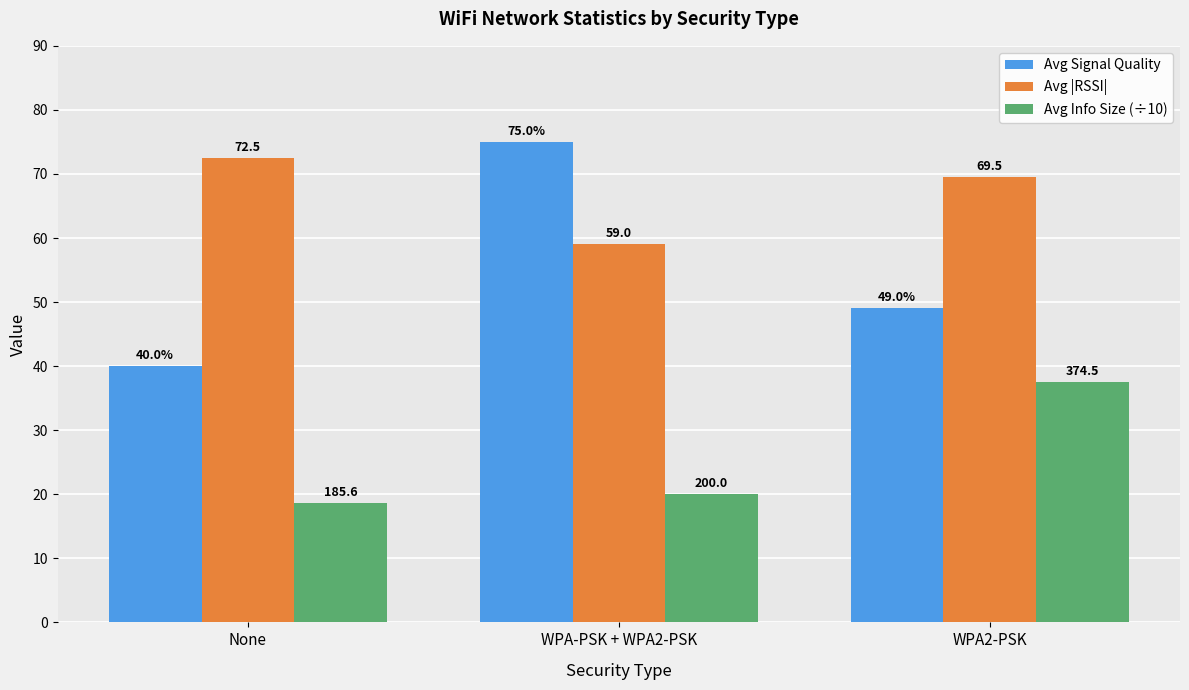

Which series has the largest total across all categories?

Avg |RSSI|